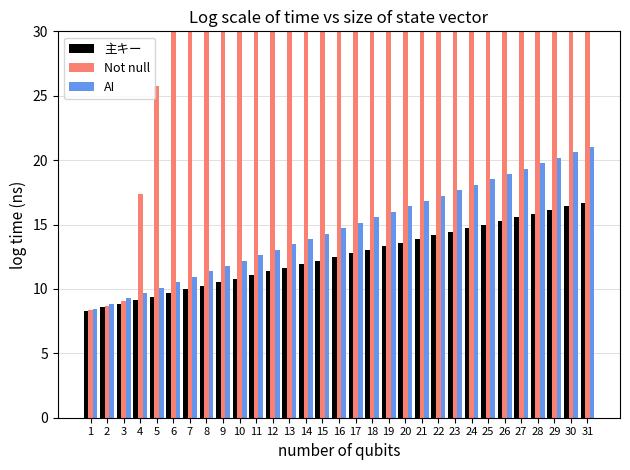

Reading left to right, transcribe all the data shown in this chart.

主キー: 8.3	8.6	8.8	9.1	9.4	9.7	10.0	10.2	10.5	10.8	11.1	11.4	11.6	11.9	12.2	12.5	12.8	13.0	13.3	13.6	13.9	14.2	14.4	14.7	15.0	15.3	15.6	15.8	16.1	16.4	16.7
Not null: 8.3	8.7	9.1	17.4	25.8	34.1	34.5	34.8	35.1	35.5	35.9	36.2	36.5	36.9	37.2	37.6	38.0	38.3	38.6	39.0	39.4	39.7	40.0	40.4	40.8	41.1	41.5	41.8	42.1	42.5	42.9
AI: 8.4	8.8	9.3	9.7	10.1	10.5	10.9	11.4	11.8	12.2	12.6	13.0	13.5	13.9	14.3	14.7	15.1	15.6	16.0	16.4	16.8	17.2	17.7	18.1	18.5	18.9	19.3	19.8	20.2	20.6	21.0